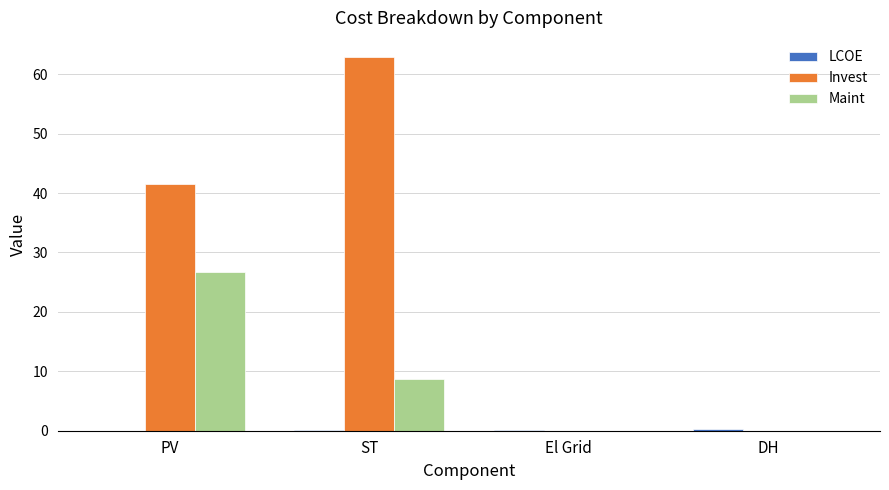

Which series has the largest range (max minus min)?

Invest